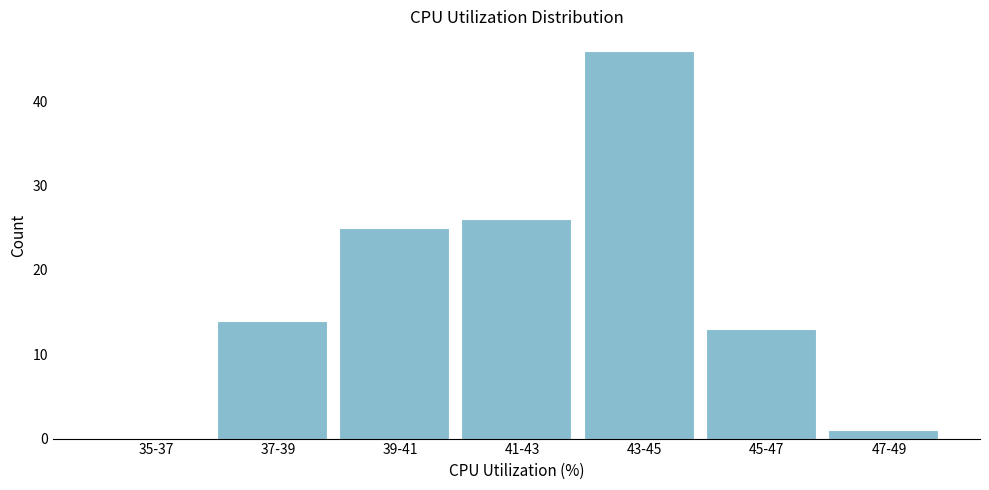

Reading left to right, transcribe all the data shown in this chart.

35-37=0	37-39=14	39-41=25	41-43=26	43-45=46	45-47=13	47-49=1